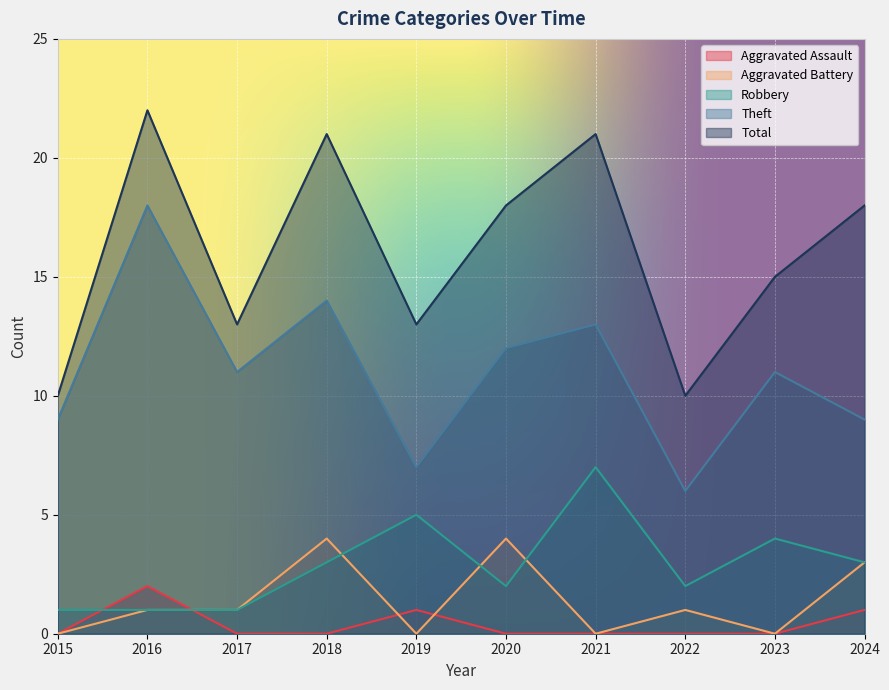

Where is the first local maximum for Robbery?

2019